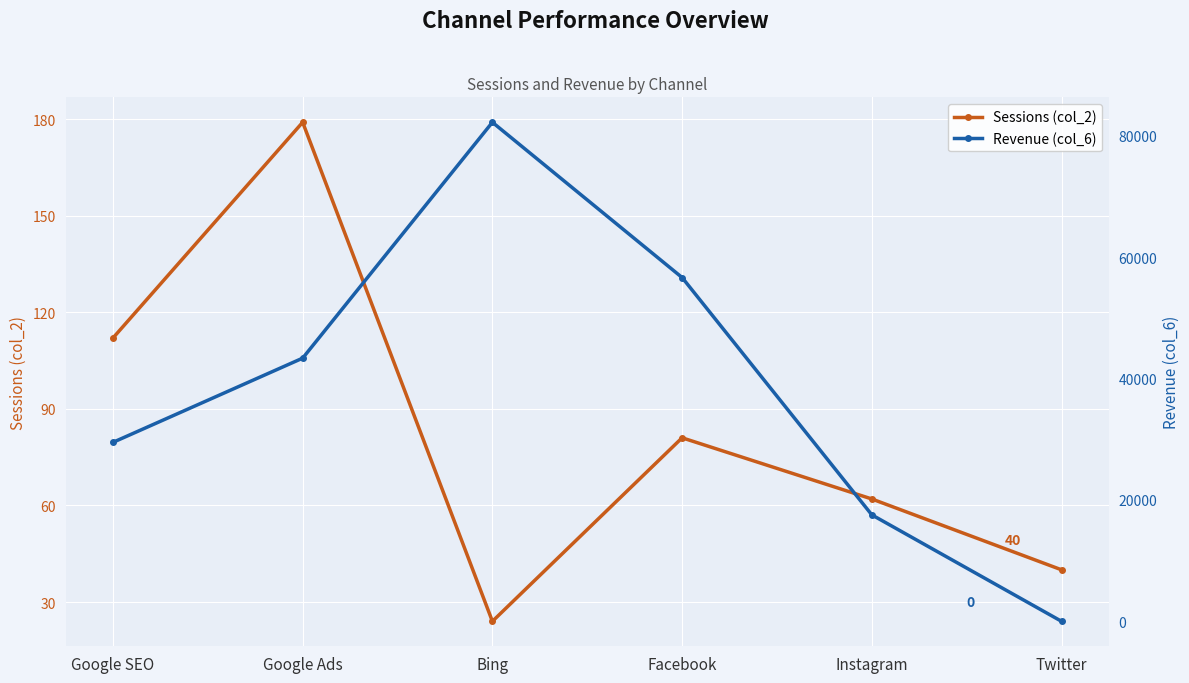

At which label does Sessions (col_2) reach its peak?

Google Ads